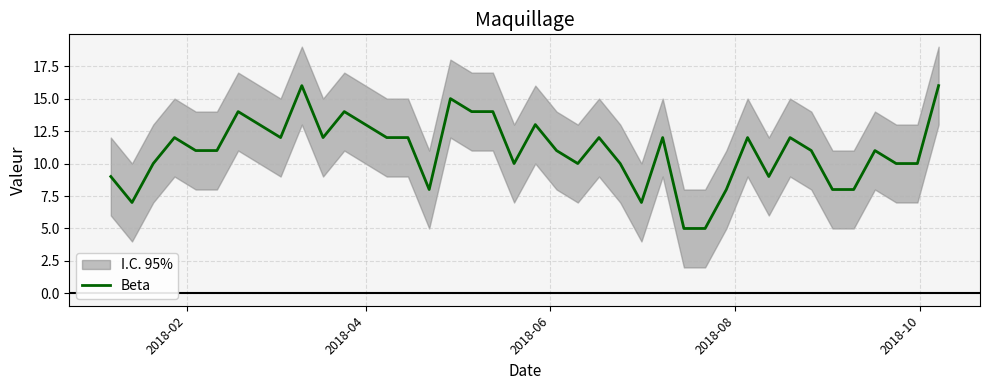

What is the lowest value of the Beta series?

5